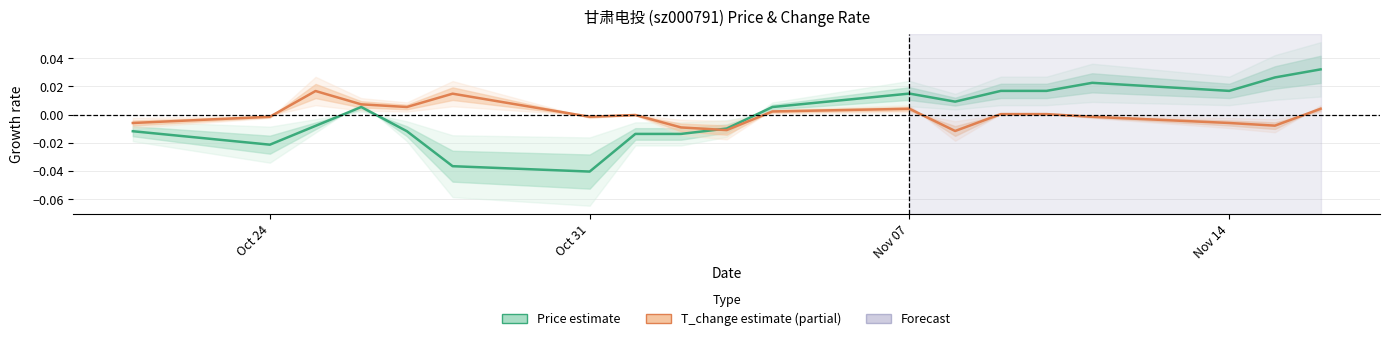

In Price (normalized), how many points are lower than both neighbors (excluding endpoints)?

4